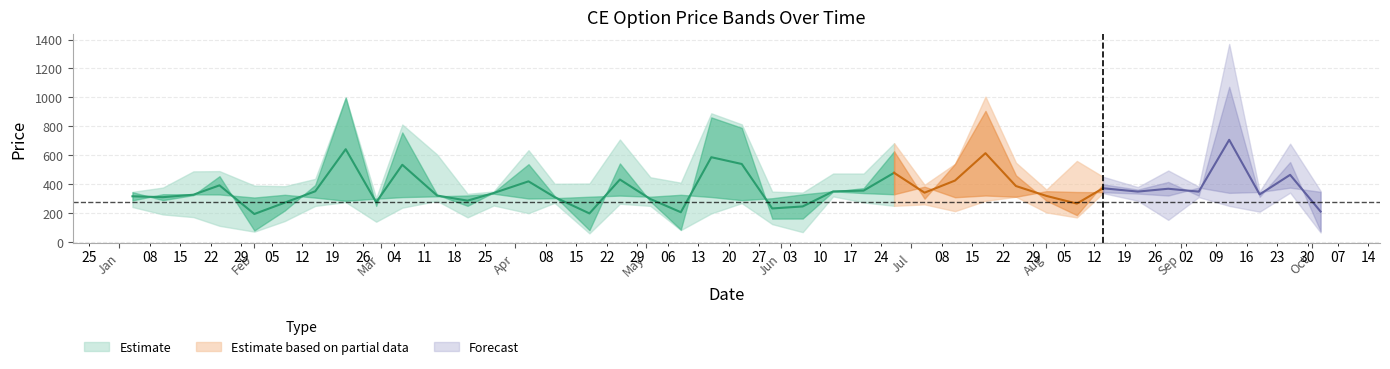

Count the number of categories in the chart.

40